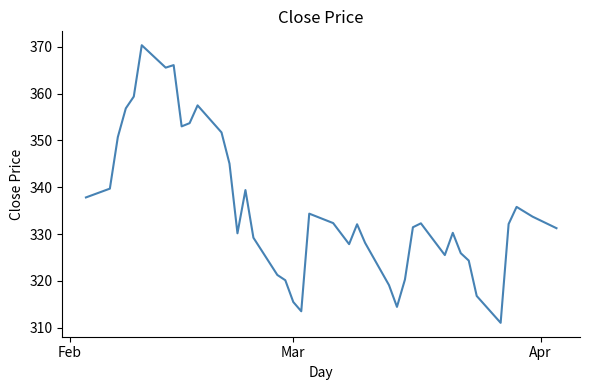

What is the difference between the maximum and minimum values?

59.3